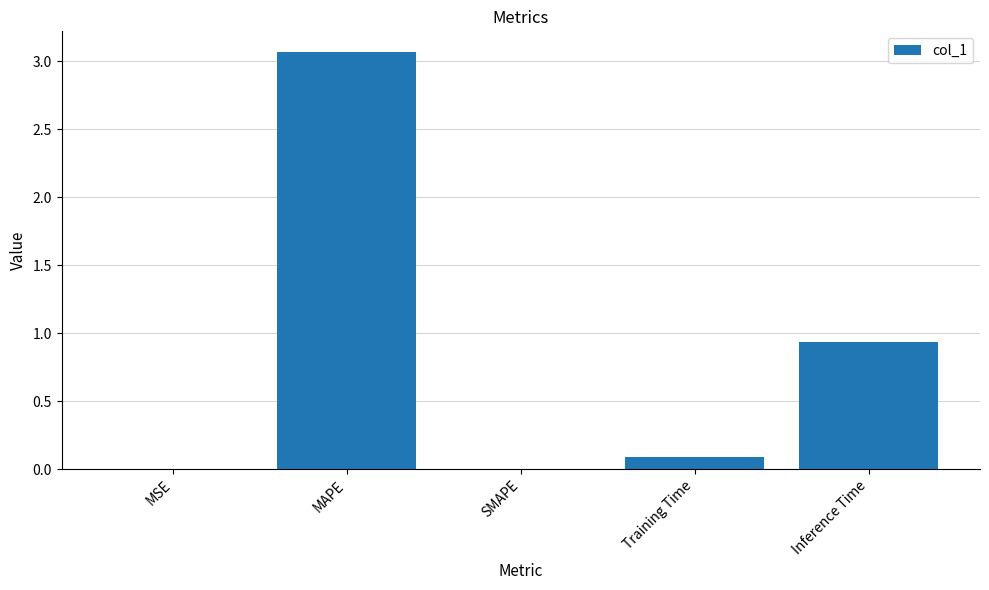

Which label corresponds to the largest value in the chart?

MAPE